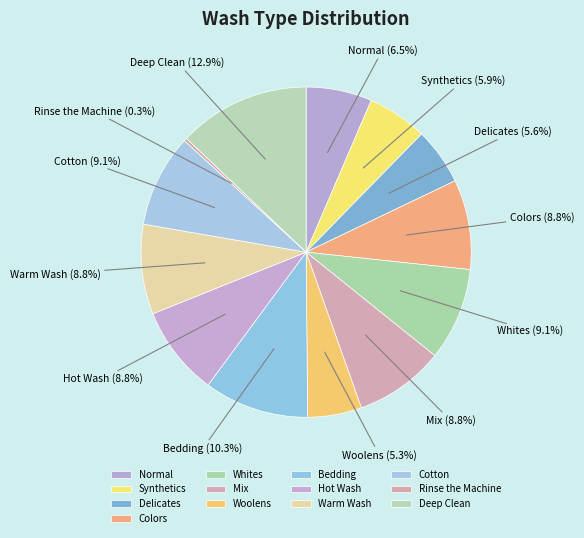

The Synthetics slice represents 1% of the pie. True or false?

False